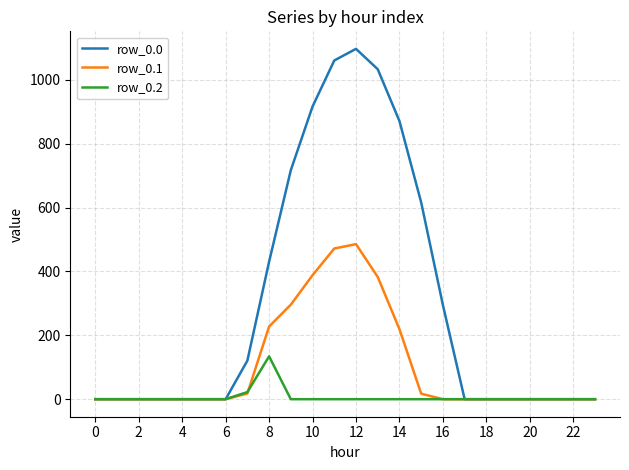

Which series has the largest total across all categories?

row_0.0